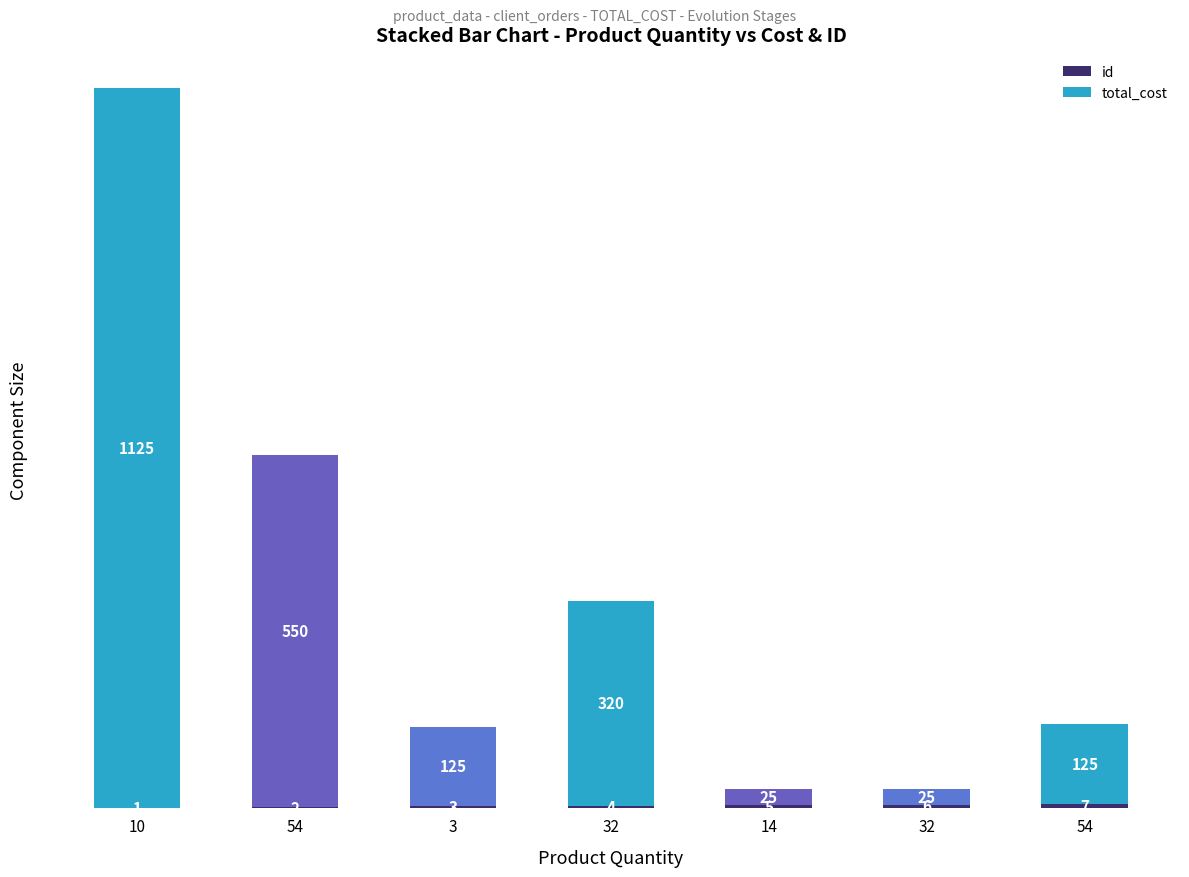

List the labels in order of total_cost value, smallest first.

14, 32, 3, 54, 32, 54, 10